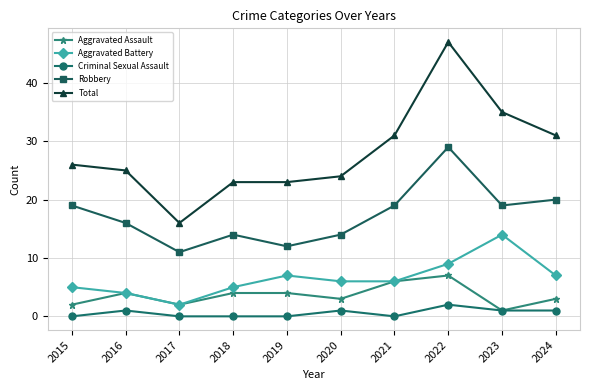

Between 2017 and 2024, which series saw the biggest shift?

Total